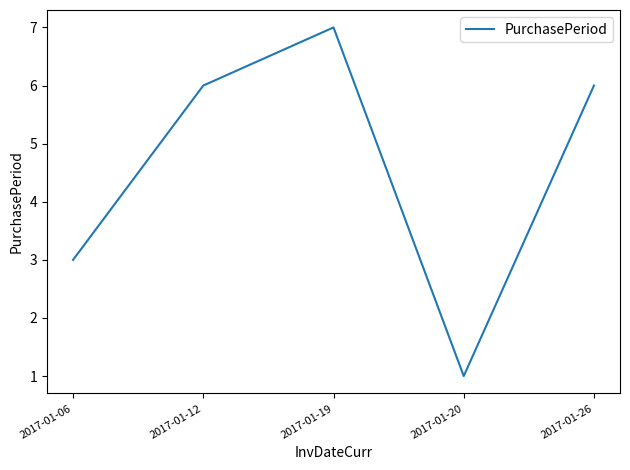

What is the sum of all values?

23